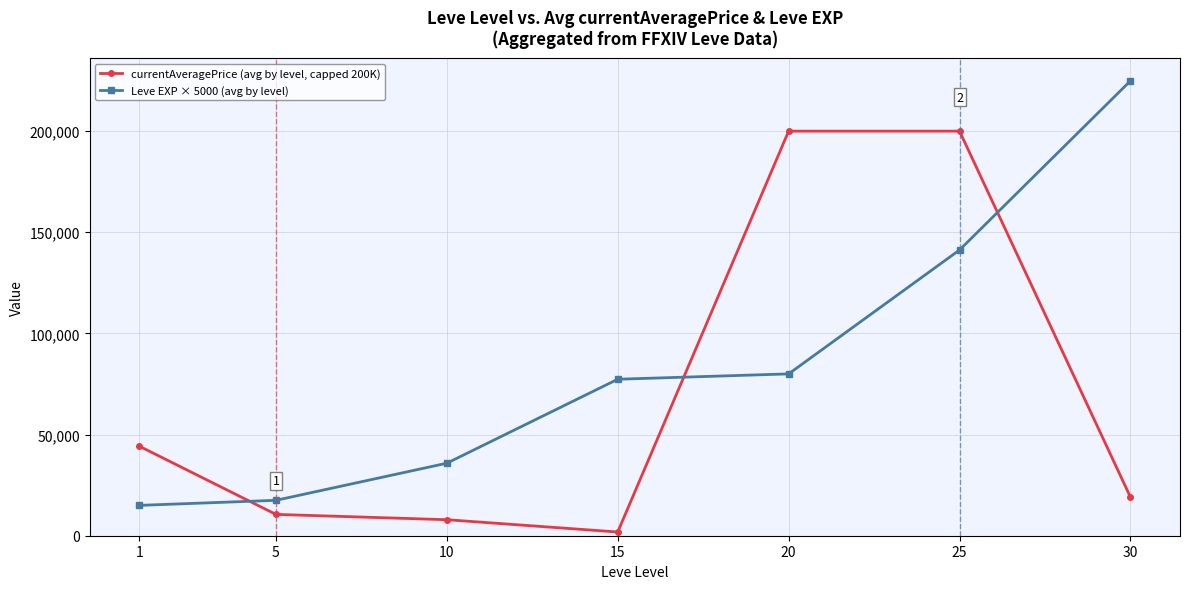

What is the highest value of the Leve EXP × 5000 (avg by level) series?

224850